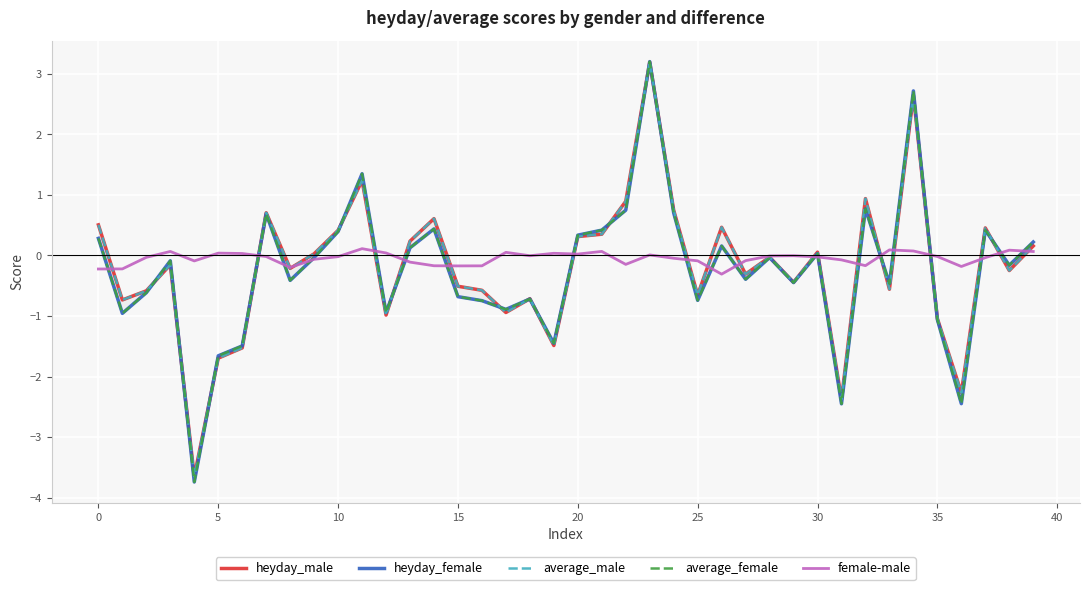

How many data points in female-male are less than 0?

26